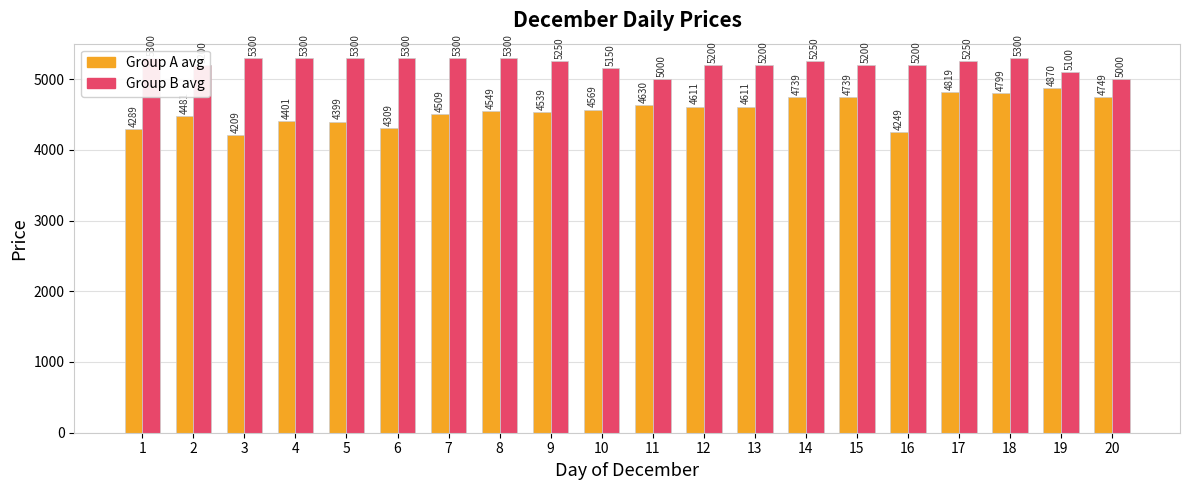

True or false: Group B avg has a value of 5200 at 15.

True